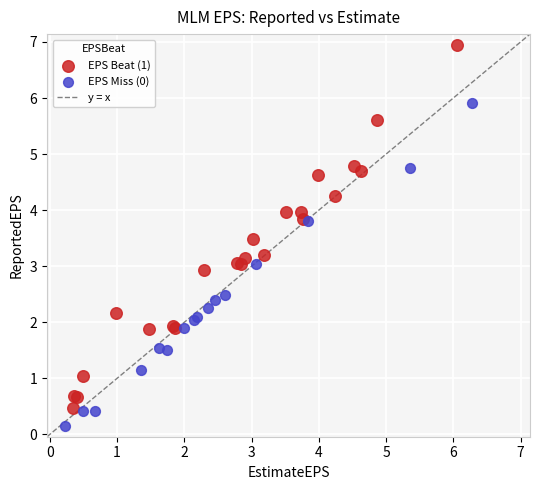

Which series reaches the maximum Y coordinate?

EPS Beat (1)